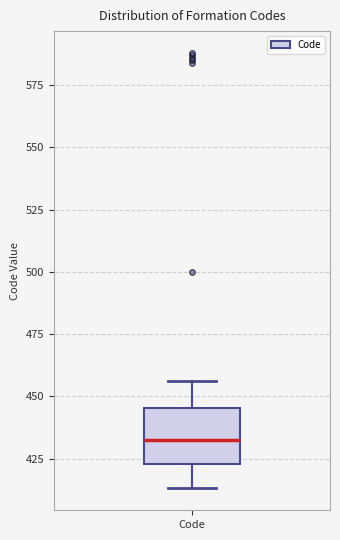

Read this box plot against the y-axis: the position of the median line, the range covered by the box, and the ends of both whiskers. The values are not printed on the chart, so give them approximately, as read against the axis.

median 435, box 425 to 445, whiskers 415 to 455